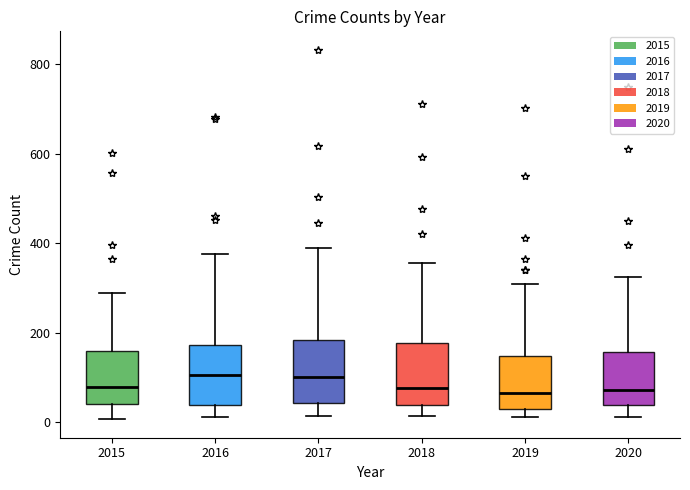

Where is the lower edge of the box at x = 2017 on the y-axis? The values are not printed on the chart, so give them approximately, as read against the axis.

40